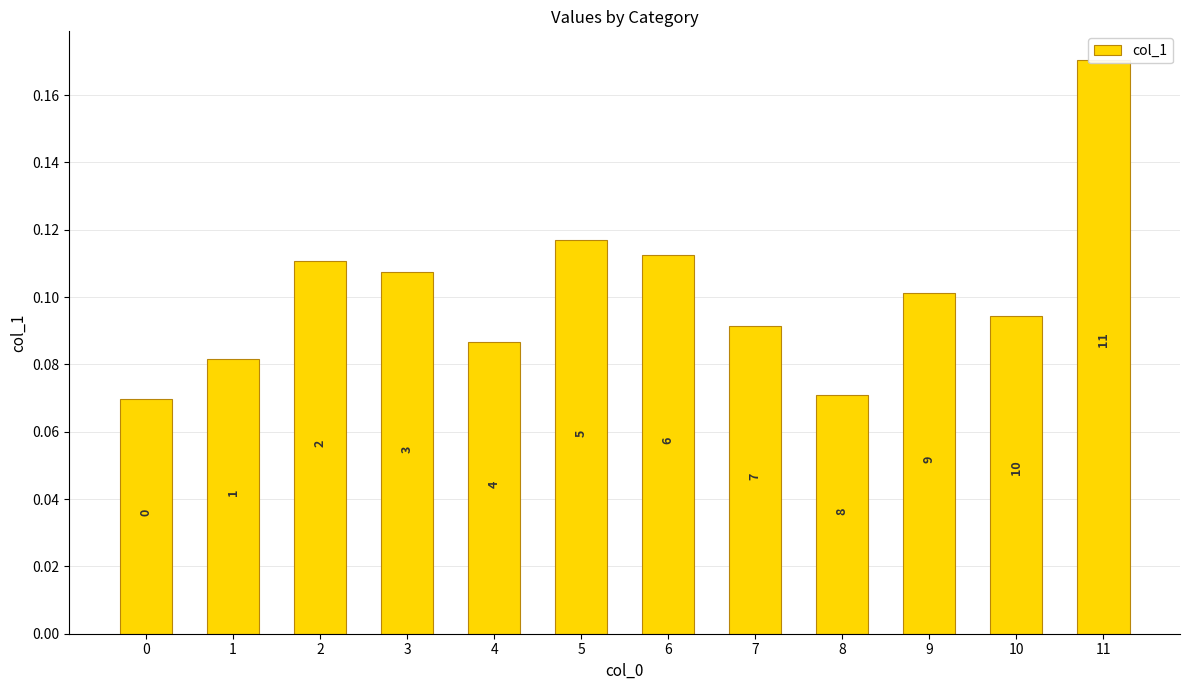

The chart shows a value of 0.1 at 0. True or false?

False